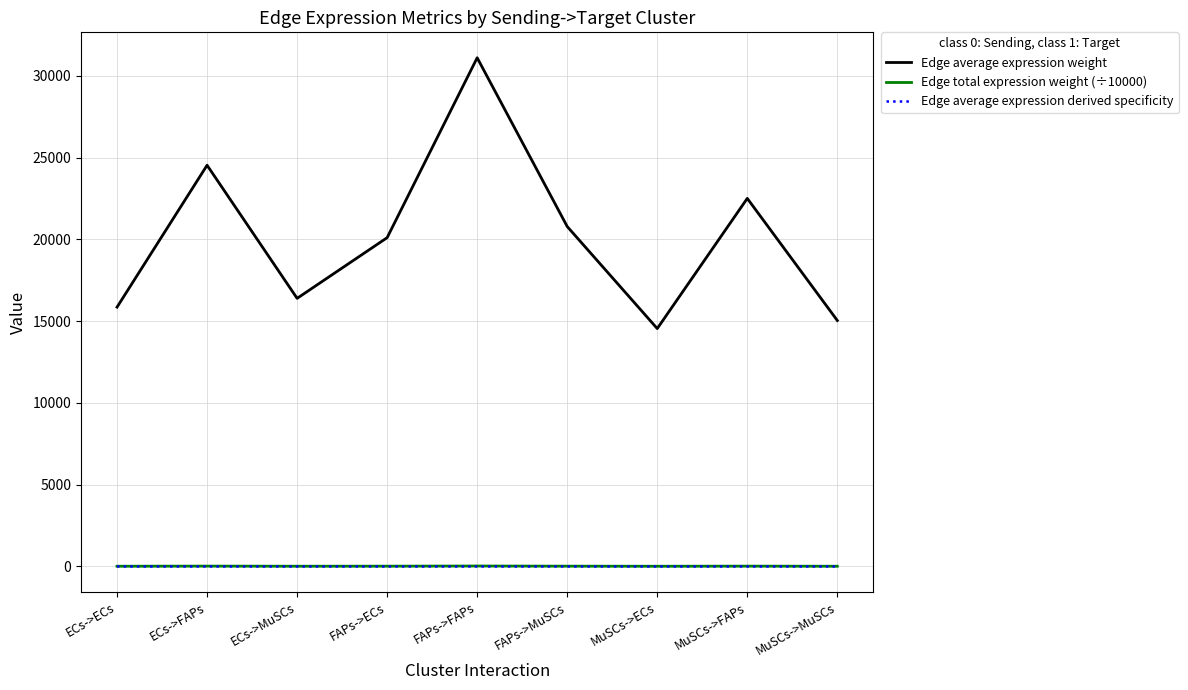

Which series changed the most between FAPs->ECs and FAPs->FAPs?

Edge average expression weight